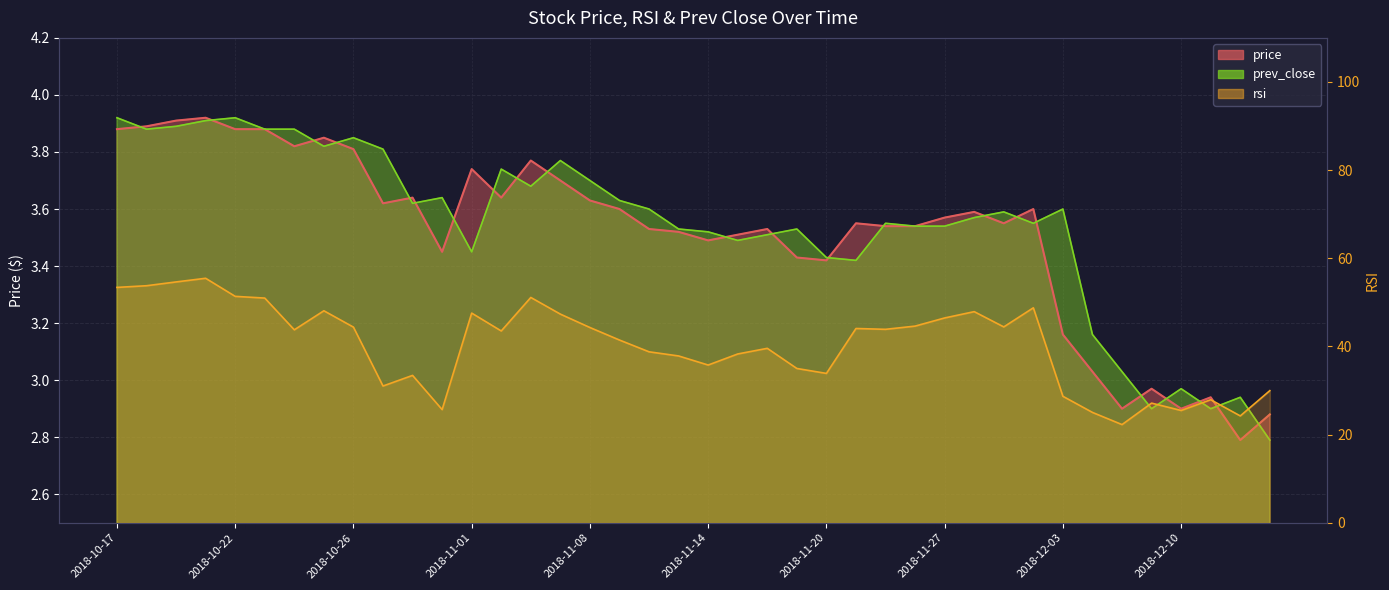

How many distinct data groups are displayed?

3